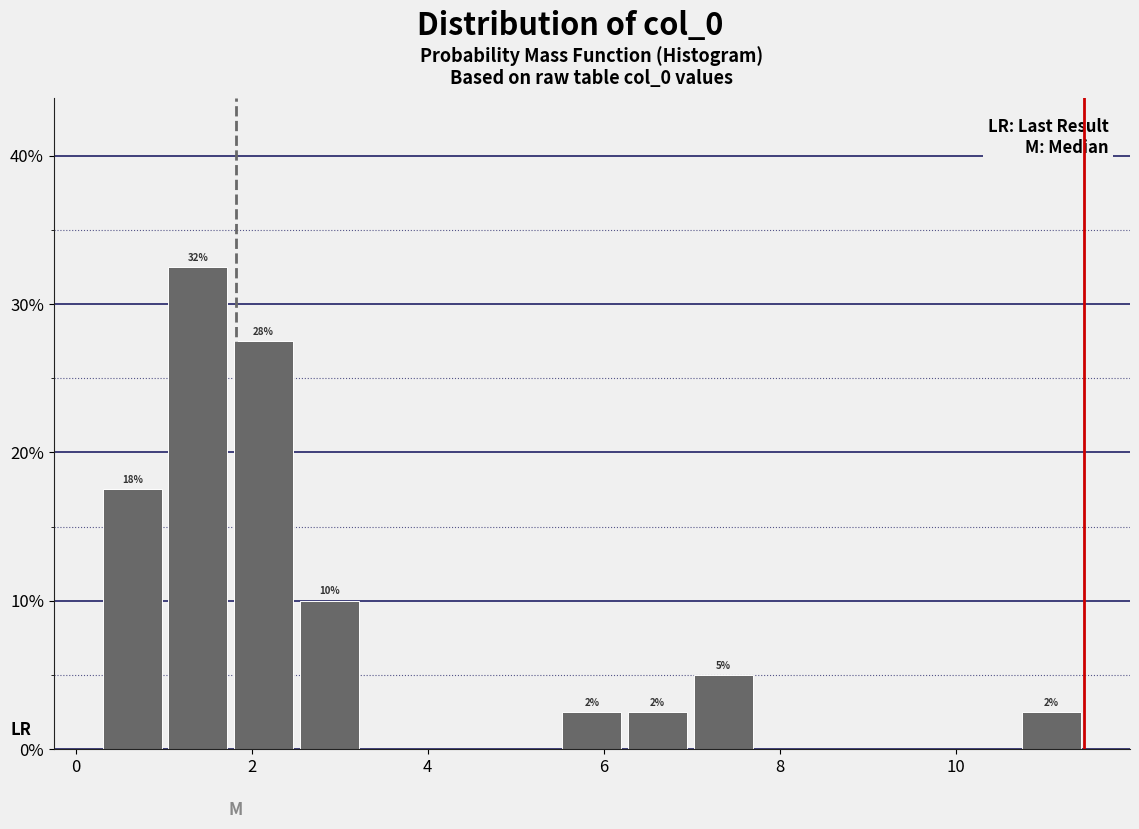

Around what value on the x-axis is the tallest bar? Give the approximate position of its centre, as read against the axis.

1.4